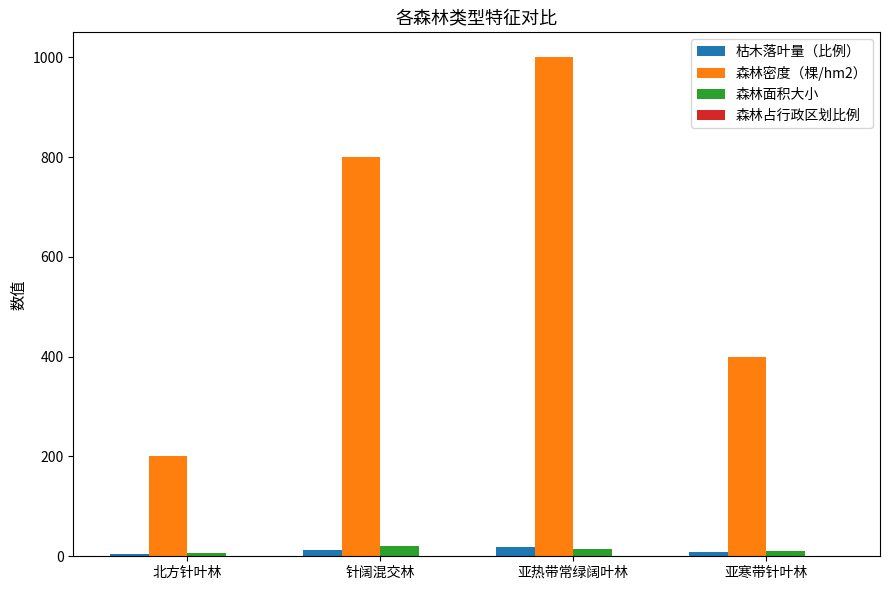

Count the 森林密度（棵/hm2） values in the range 400 to 1000.

3